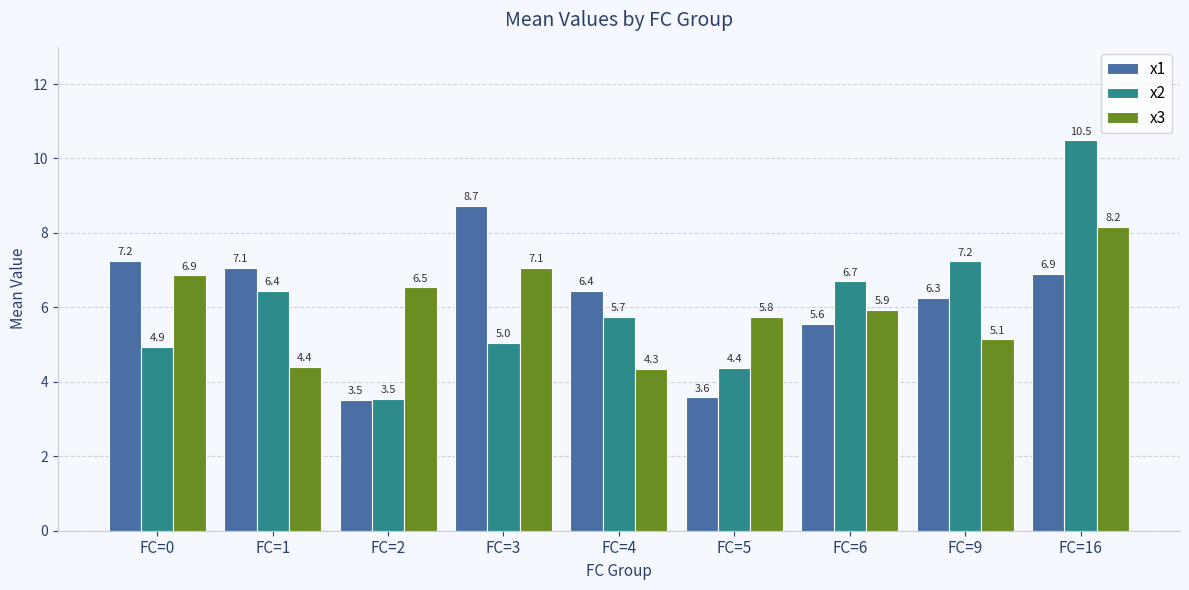

At which label does x1 first exceed 6?

FC=0